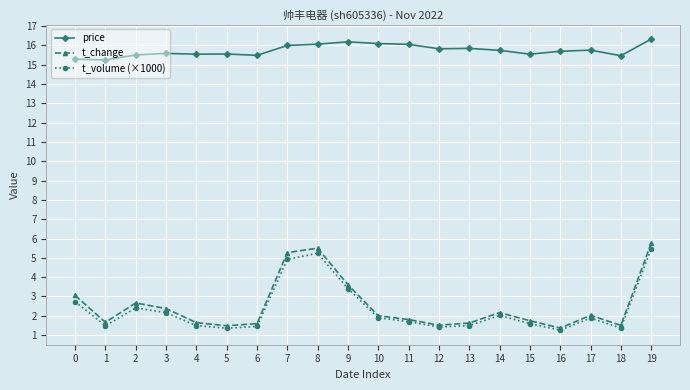

Which label corresponds to the largest value in the chart?

19